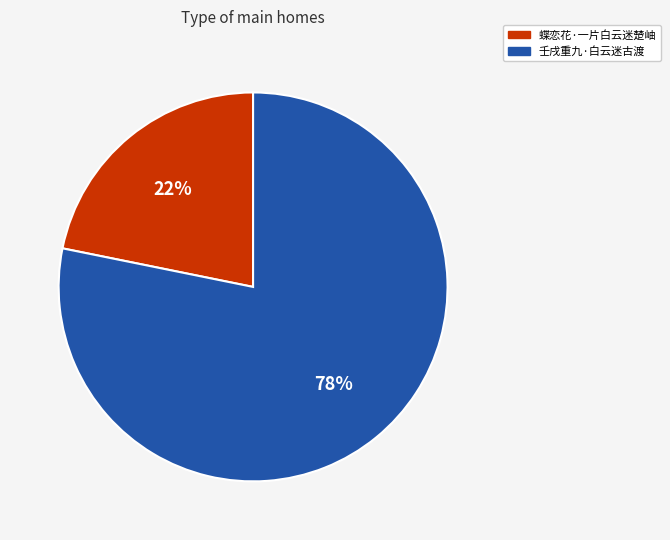

What is the largest slice in the pie chart?

壬戌重九·白云迷古渡